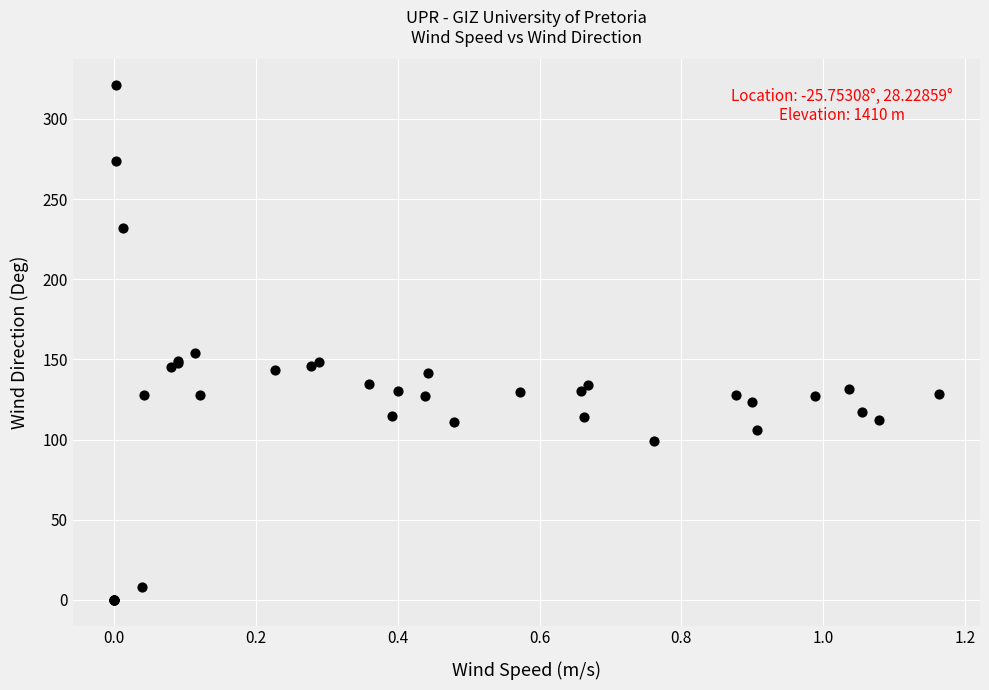

What Y value in the scatter plot is closest to 160?

153.9